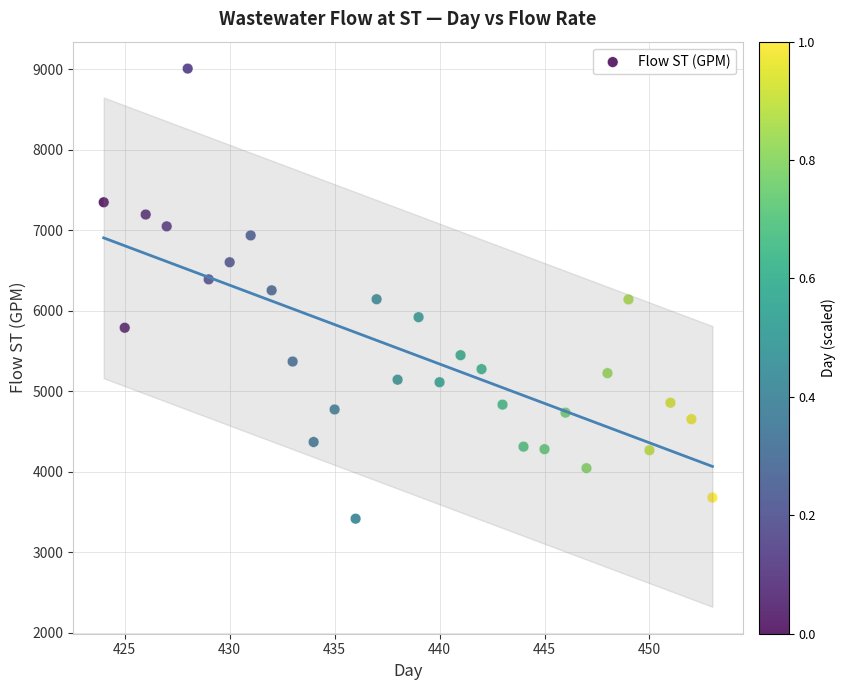

What is the range of X values (max minus min)?

29.0